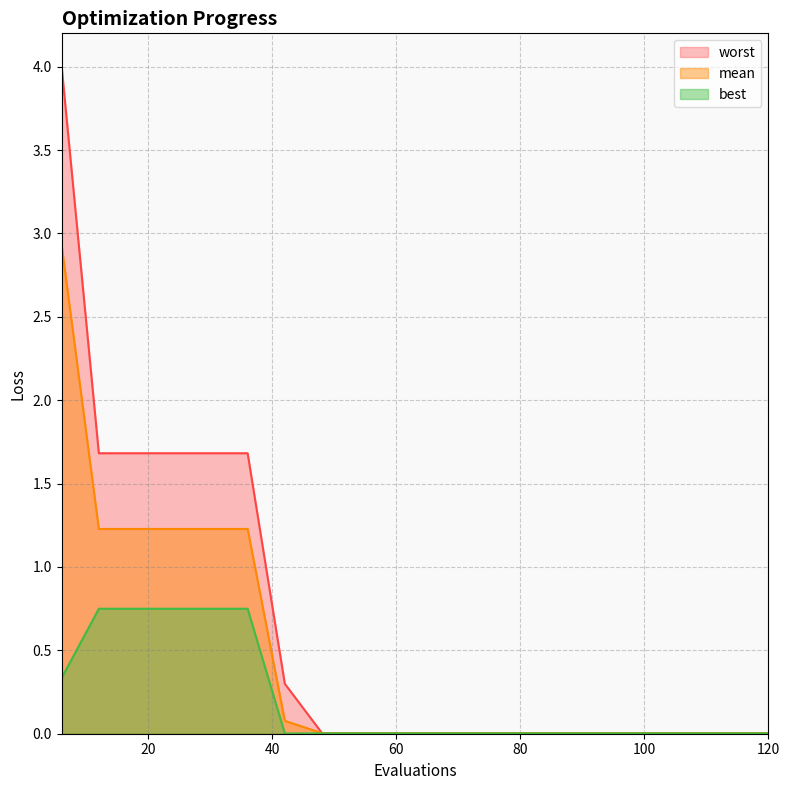

Reading left to right, what are all the values shown in this chart?

mean: 2.9	1.2	1.2	1.2	1.2	1.2	0.1	0.0	0.0	0.0	0.0	0.0	0.0	0.0	0.0	0.0	0.0	0.0	0.0	0.0
best: 0.3	0.7	0.7	0.7	0.7	0.7	0.0	0.0	0.0	0.0	0.0	0.0	0.0	0.0	0.0	0.0	0.0	0.0	0.0	0.0
worst: 4.0	1.7	1.7	1.7	1.7	1.7	0.3	0.0	0.0	0.0	0.0	0.0	0.0	0.0	0.0	0.0	0.0	0.0	0.0	0.0